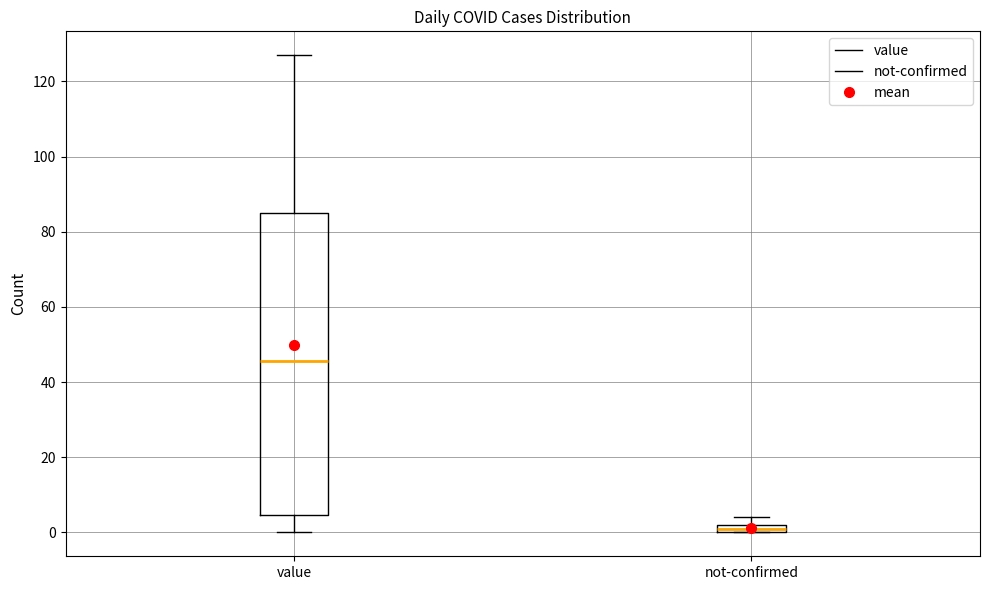

Which box's median line is the lowest?

not-confirmed